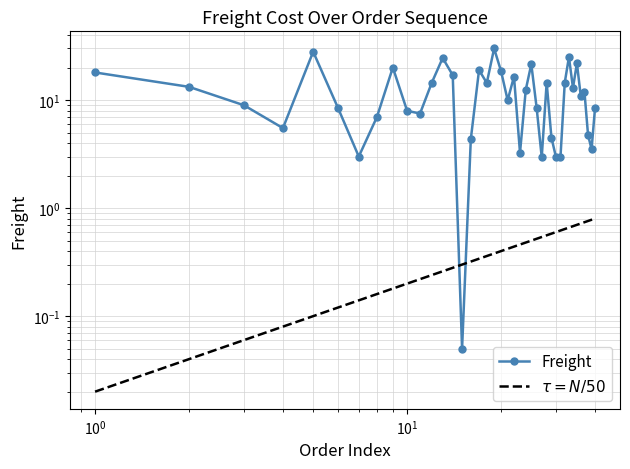

How many lines are shown in the chart?

2